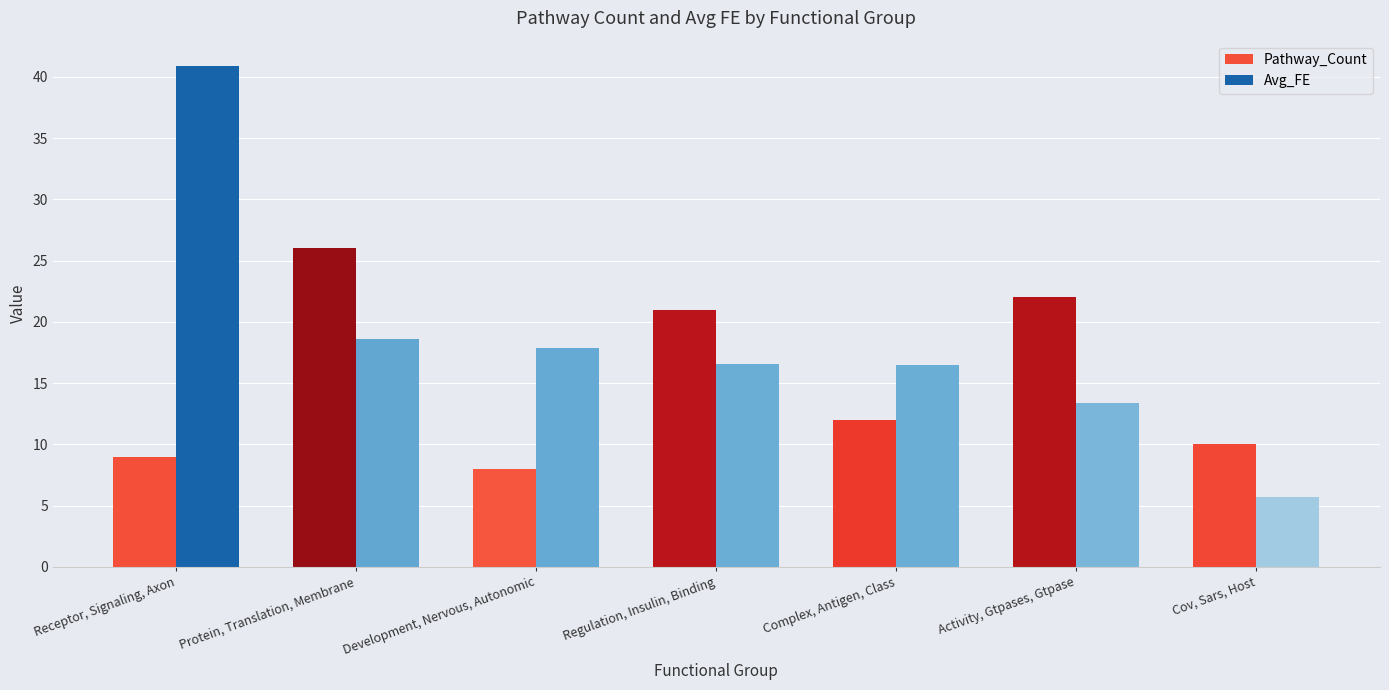

At how many categories does at least one series exceed 8?

7